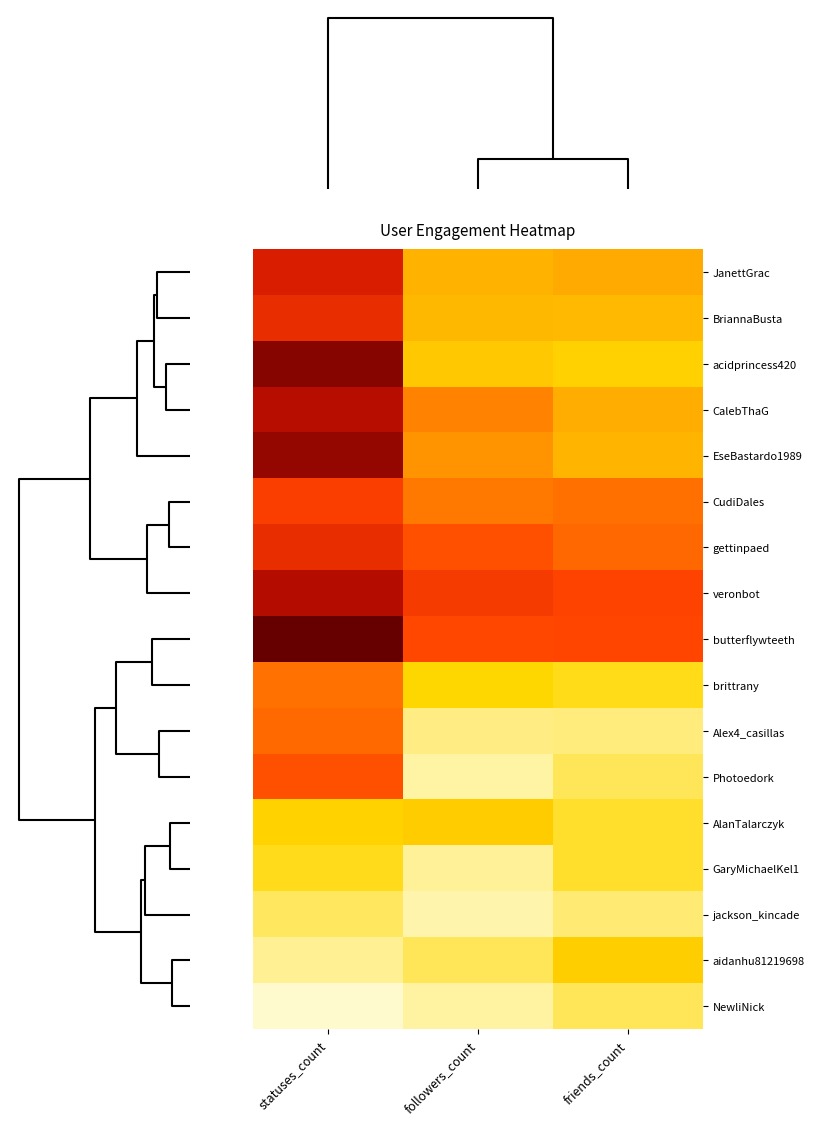

What is the minimum value shown in the chart?

3.4